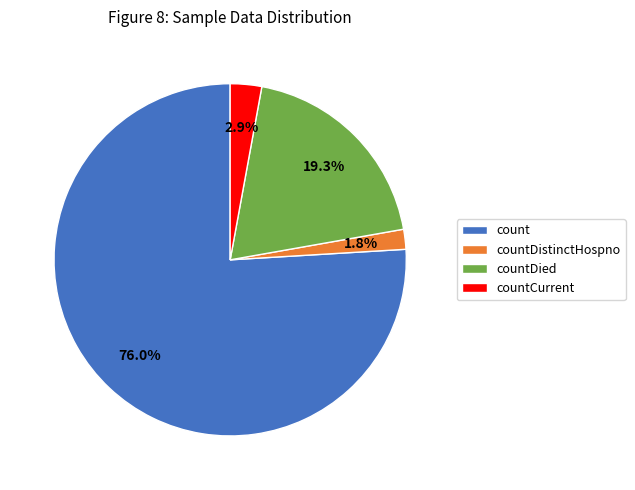

What is the smallest slice in the pie chart?

countDistinctHospno